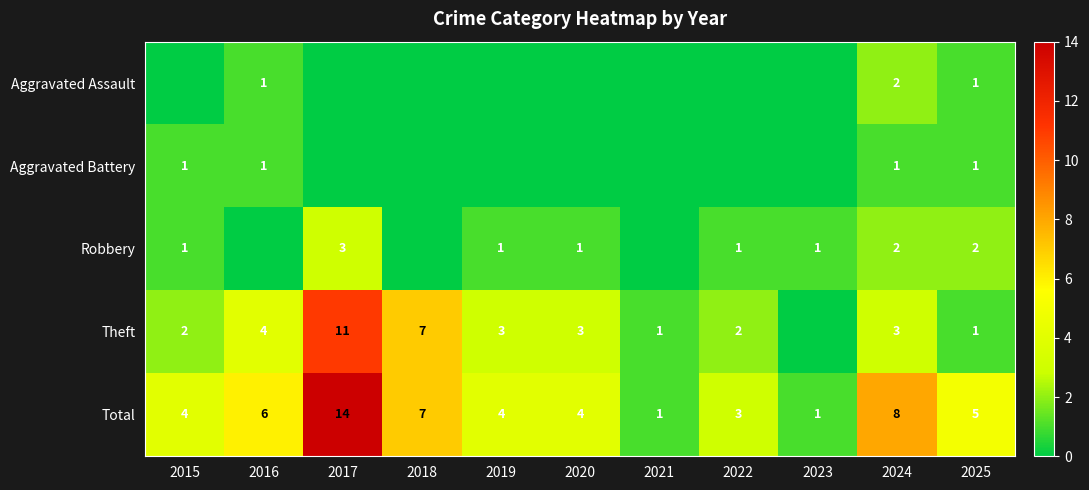

How many series are shown in this chart?

5